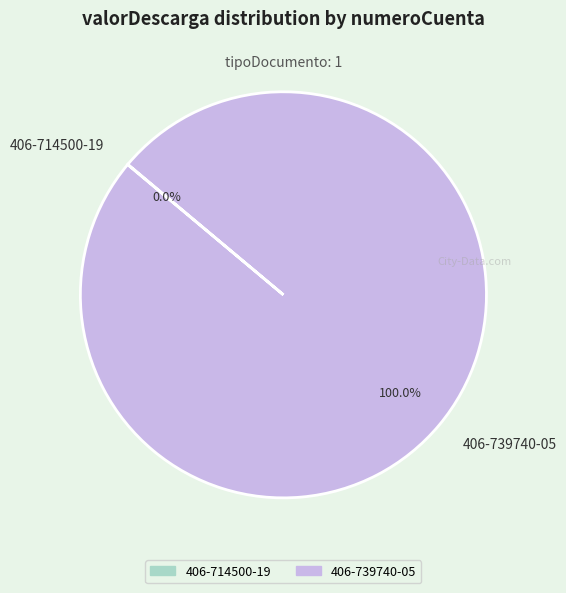

Which slice represents more than half of the pie?

406-739740-05